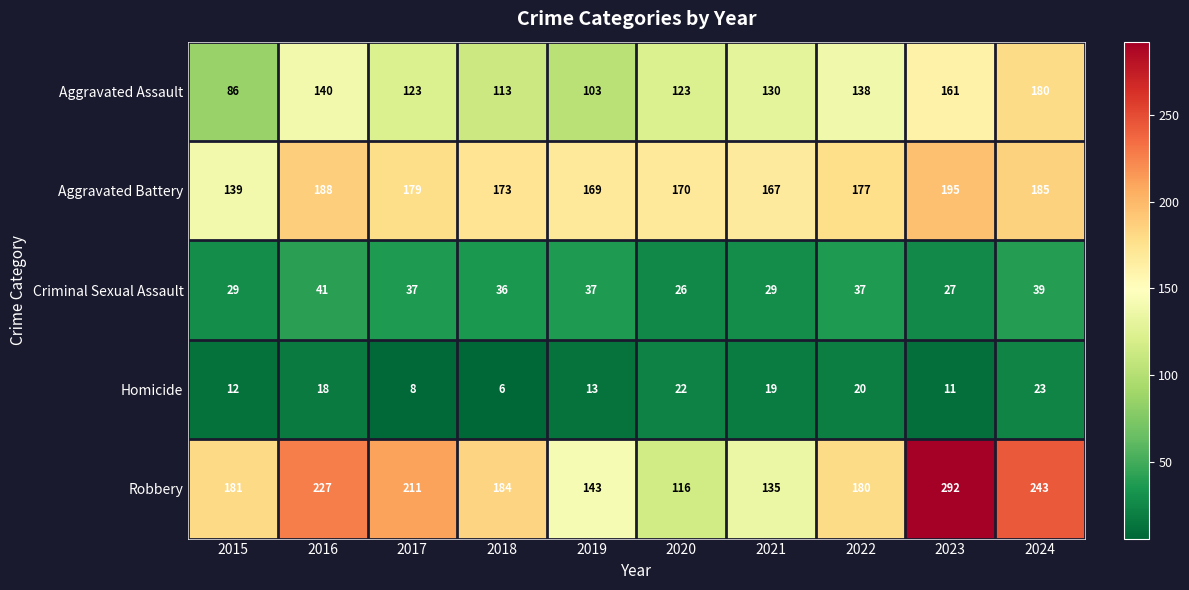

At which label does Aggravated Battery first exceed 177?

2016